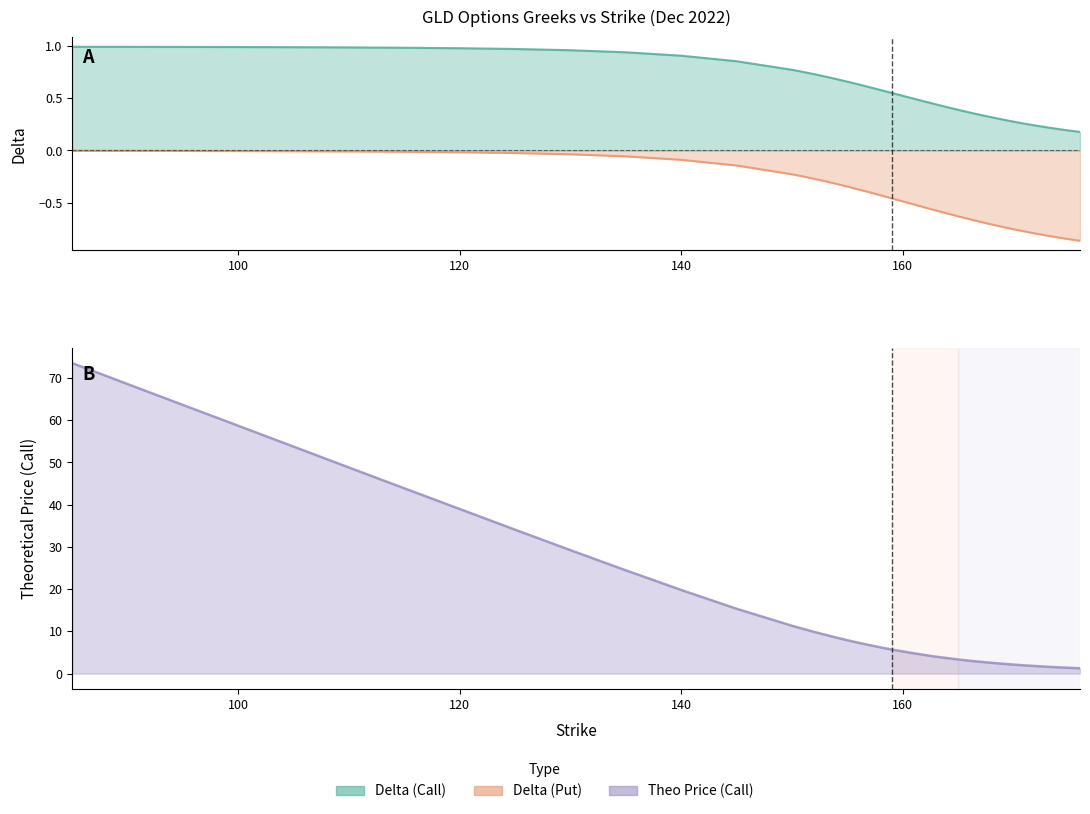

True or false: delta_call has more than 2 points higher than both neighbors.

False